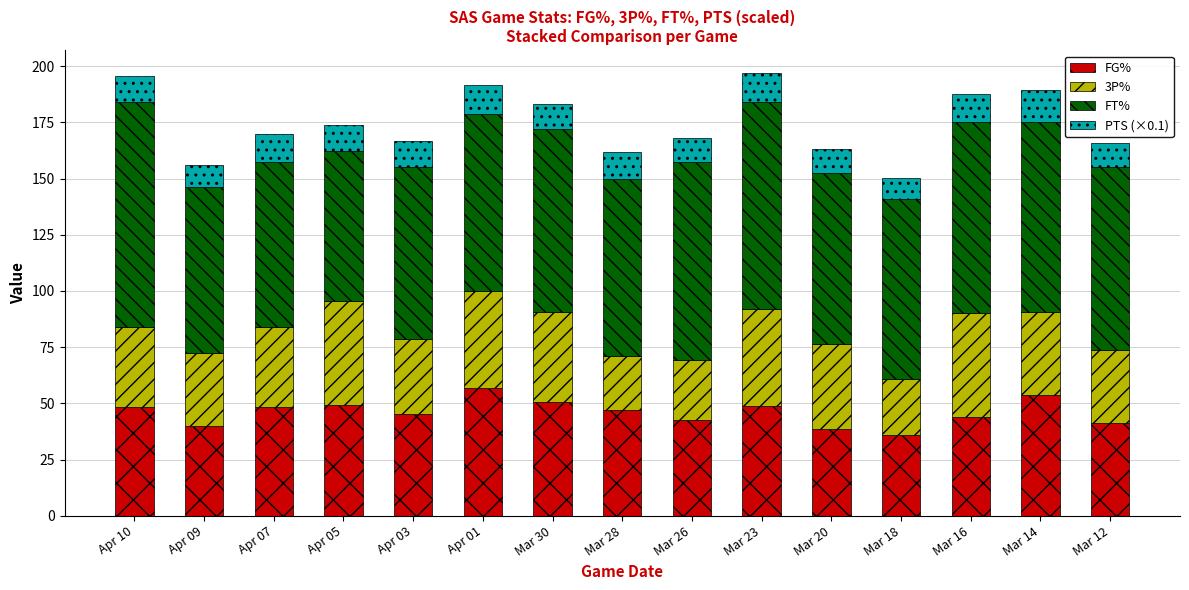

The FG% series shows 67.3 at Mar 12. True or false?

False